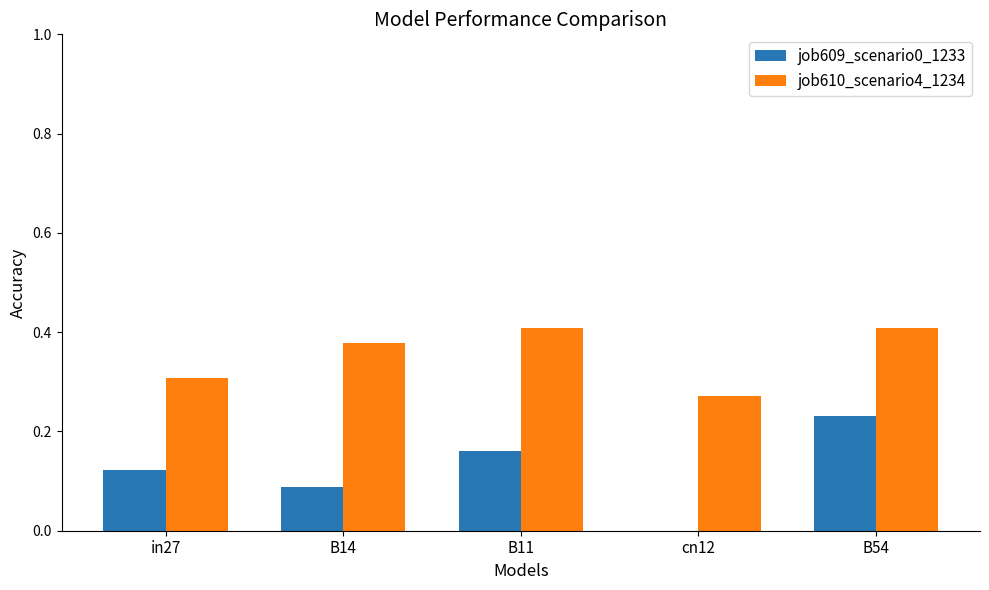

How many groups of bars are there?

5